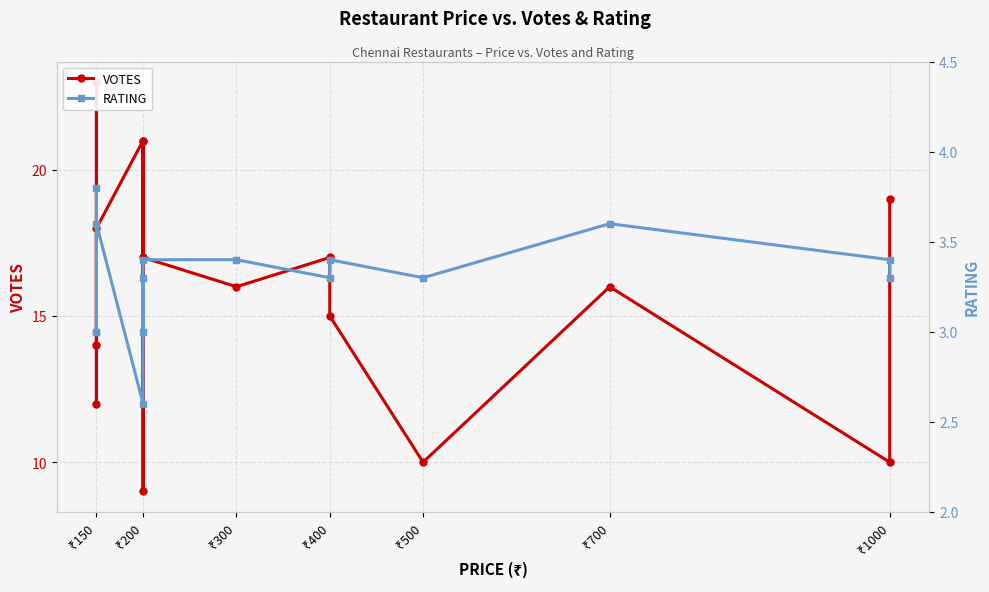

What is the sum of the VOTES values at ₹150 and ₹1000?

42.0